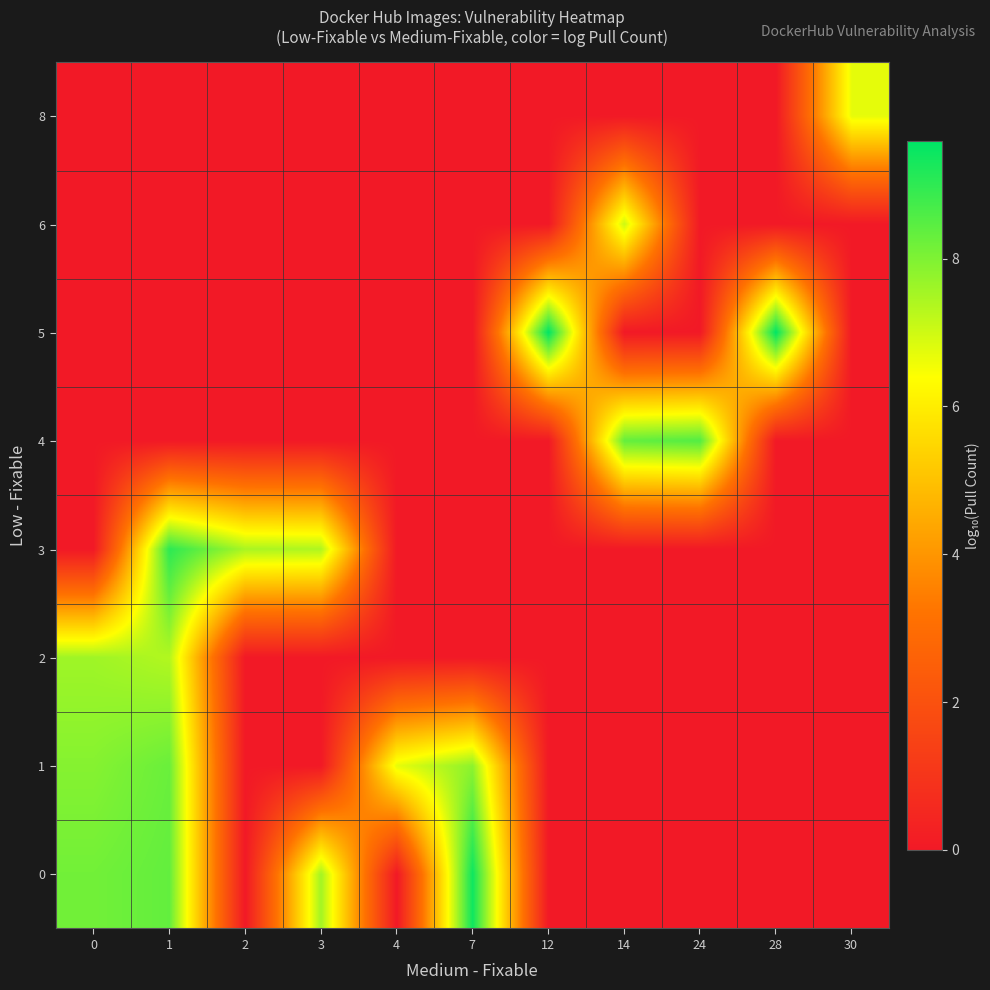

Reading right to left, extract all data points from this chart.

0: 30=0.0	28=0.0	24=0.0	14=0.0	12=0.0	7=9.4	4=0.0	3=7.6	2=0.0	1=8.3	0=8.2
1: 30=0.0	28=0.0	24=0.0	14=0.0	12=0.0	7=7.8	4=6.7	3=0.0	2=0.0	1=8.3	0=7.9
2: 30=0.0	28=0.0	24=0.0	14=0.0	12=0.0	7=0.0	4=0.0	3=0.0	2=0.0	1=7.4	0=7.6
3: 30=0.0	28=0.0	24=0.0	14=0.0	12=0.0	7=0.0	4=0.0	3=7.4	2=7.5	1=9.0	0=0.0
4: 30=0.0	28=0.0	24=8.5	14=8.3	12=0.0	7=0.0	4=0.0	3=0.0	2=0.0	1=0.0	0=0.0
5: 30=0.0	28=9.6	24=0.0	14=0.0	12=9.6	7=0.0	4=0.0	3=0.0	2=0.0	1=0.0	0=0.0
6: 30=0.0	28=0.0	24=0.0	14=7.0	12=0.0	7=0.0	4=0.0	3=0.0	2=0.0	1=0.0	0=0.0
8: 30=6.7	28=0.0	24=0.0	14=0.0	12=0.0	7=0.0	4=0.0	3=0.0	2=0.0	1=0.0	0=0.0